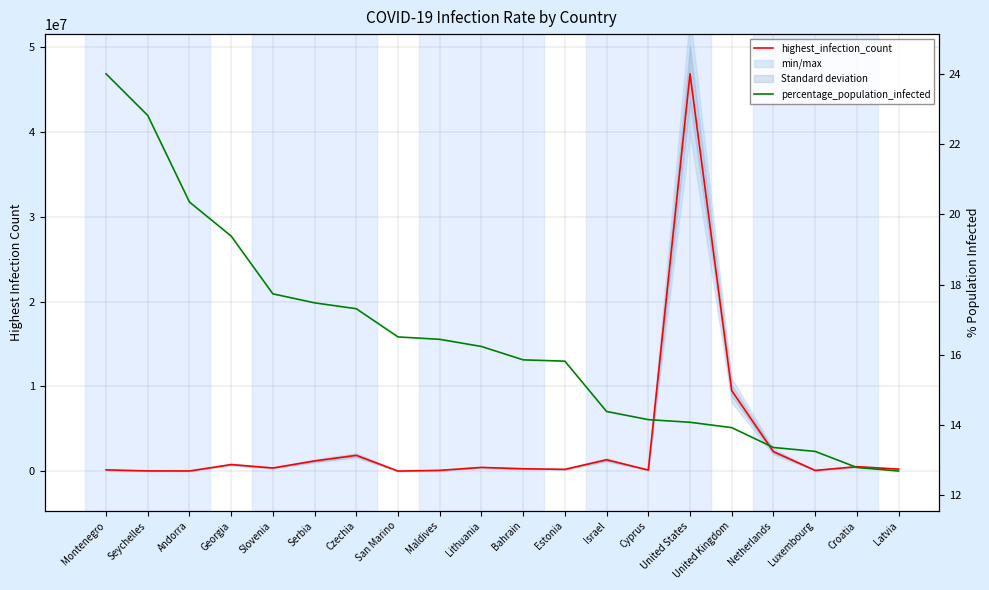

Between Maldives and Netherlands, which series saw the biggest shift?

highest_infection_count